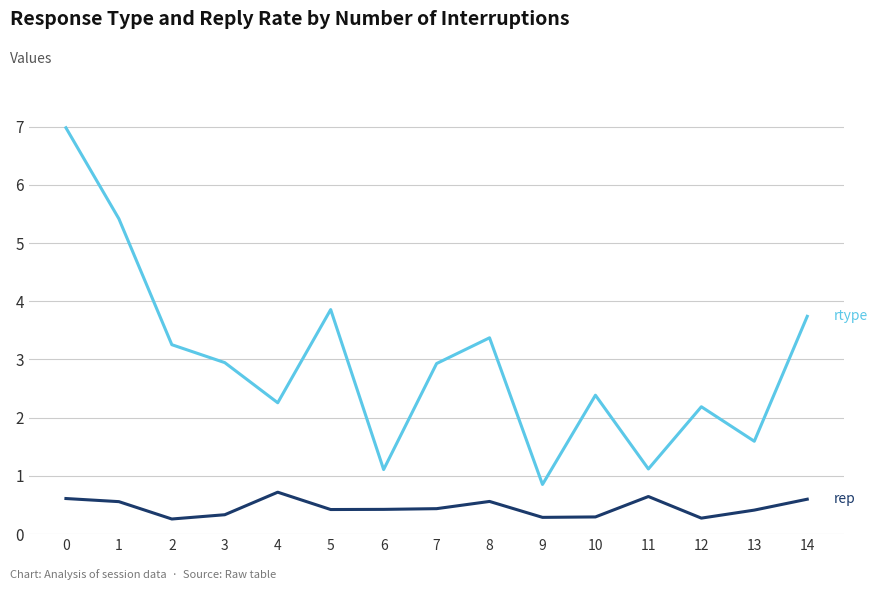

What is the maximum value shown in the chart?

7.0